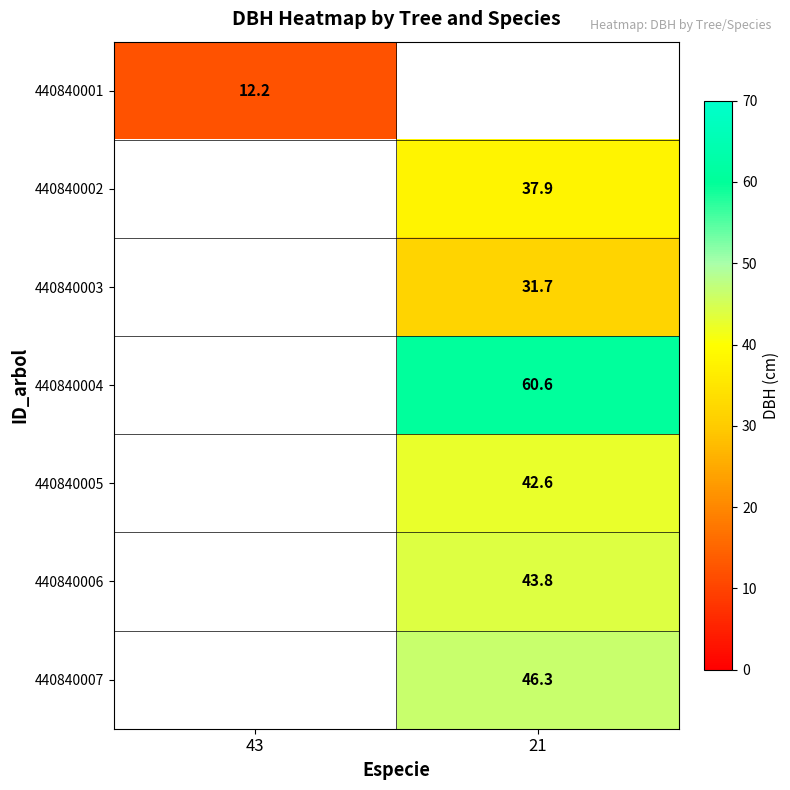

Is the value of 440840007 at 21 greater than the value of 440840005 at 21?

Yes